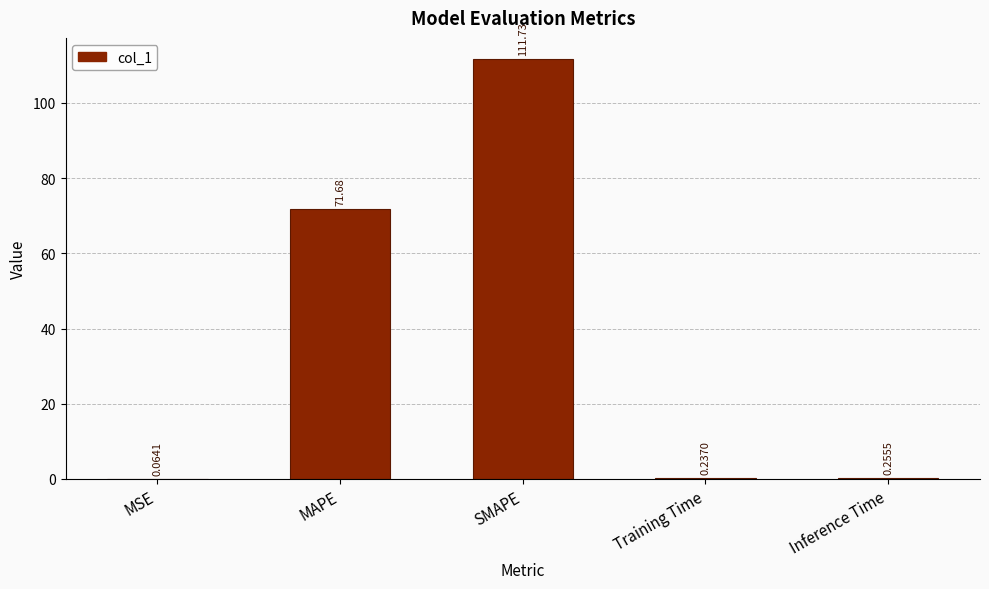

What is the sum of the values at SMAPE and MAPE?

183.4